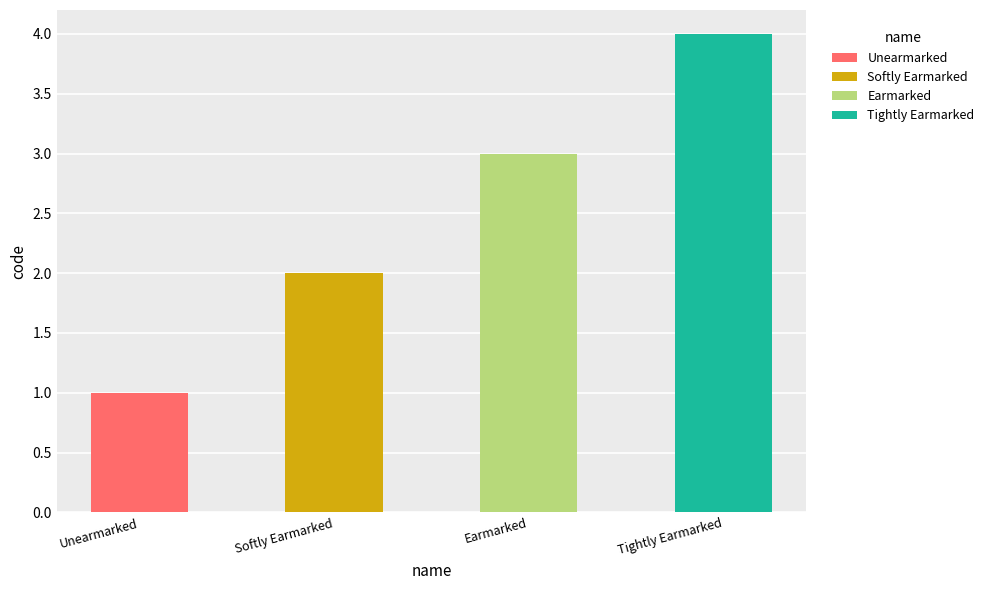

What is the sum of all values?

10